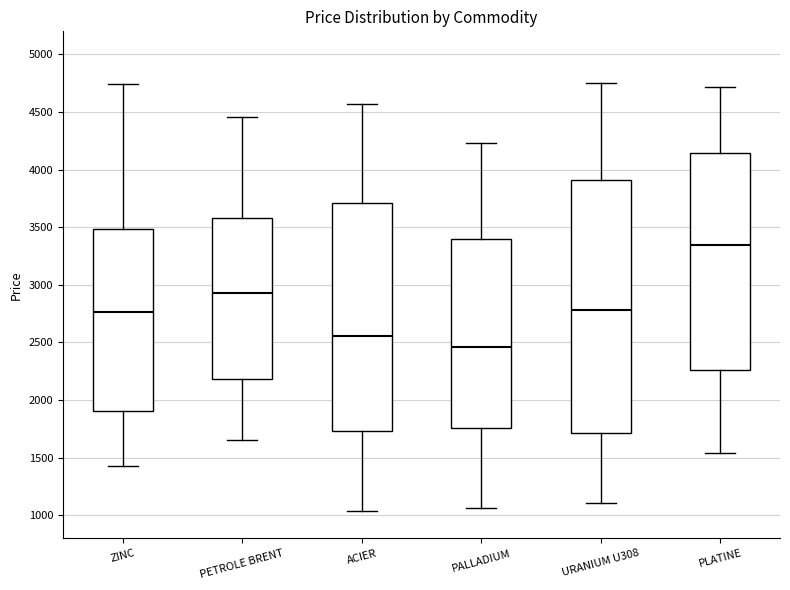

Reading left to right, transcribe this box plot: for each box, give where its median line is, the range the box spans, and where its two whiskers end, as read against the y-axis. The values are not printed on the chart, so give them approximately, as read against the axis.

ZINC: median 2750, box 1900 to 3500, whiskers 1450 to 4750
PETROLE BRENT: median 2950, box 2200 to 3600, whiskers 1650 to 4450
ACIER: median 2550, box 1750 to 3700, whiskers 1050 to 4550
PALLADIUM: median 2450, box 1750 to 3400, whiskers 1050 to 4250
URANIUM U308: median 2800, box 1700 to 3900, whiskers 1100 to 4750
PLATINE: median 3350, box 2250 to 4150, whiskers 1550 to 4700